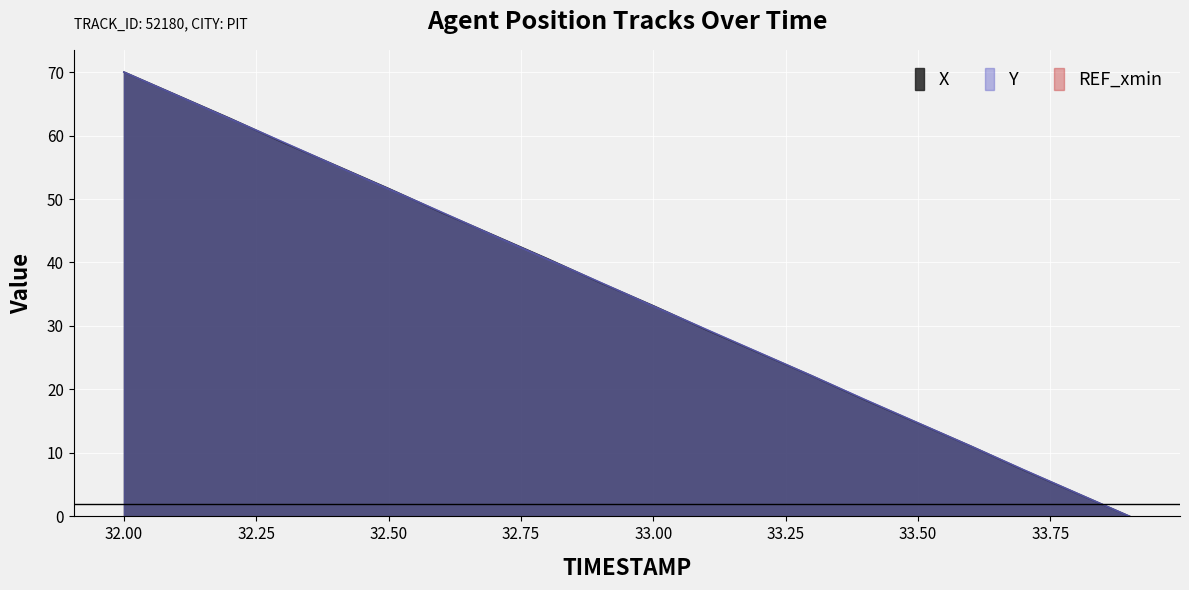

What is the maximum value for X?

70.0